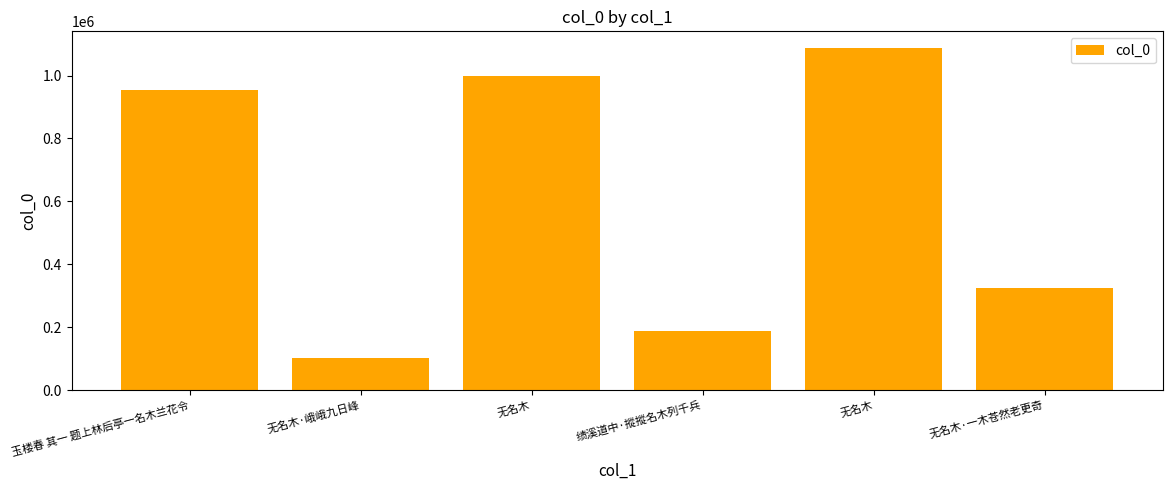

True or false: the data shows 1086271 at 无名木.

True